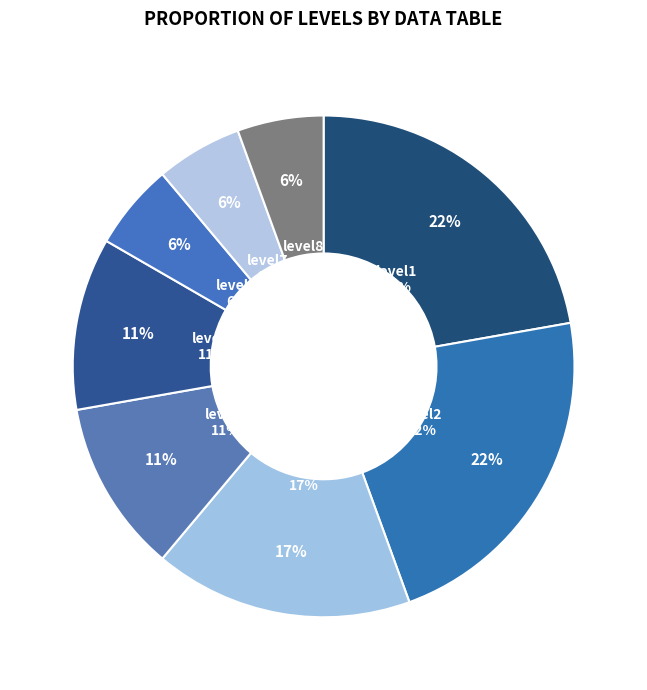

Is level5 the majority of the pie?

No